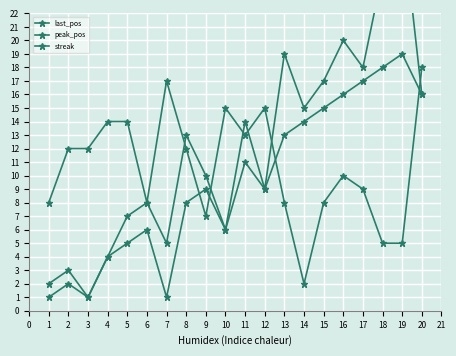

At which category does the chart reach its peak across all series?

19